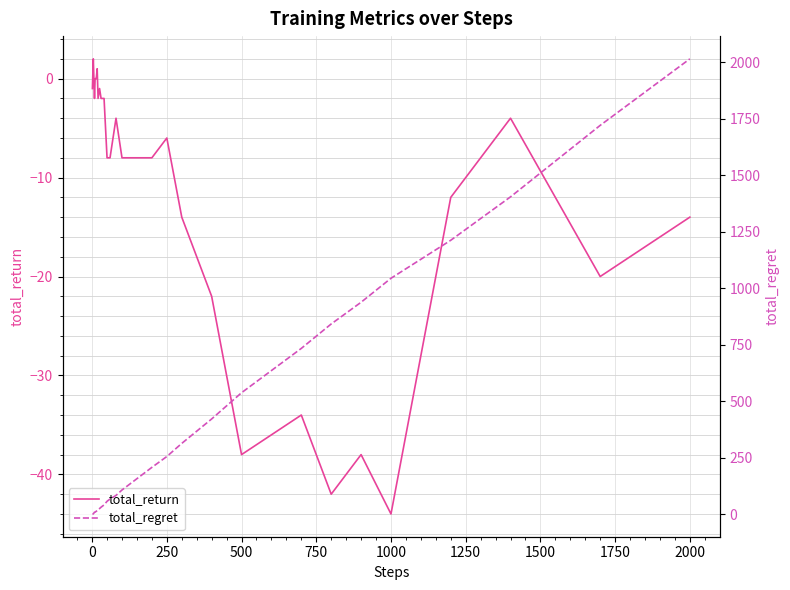

Rank the series by their maximum value, from highest to lowest.

total_regret, total_return